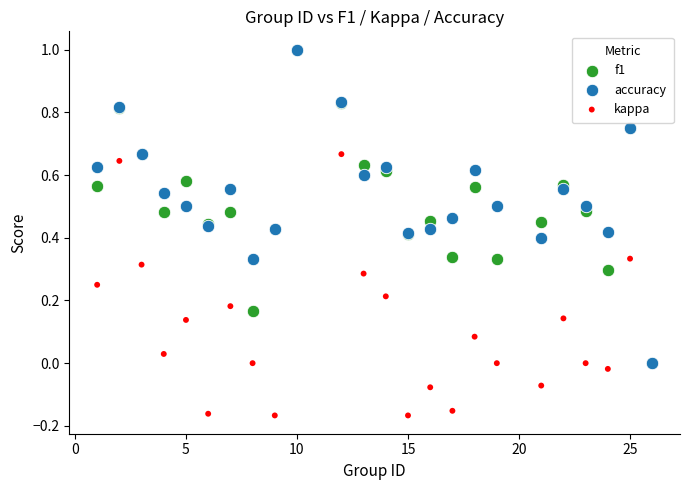

What are all the series names shown in the legend?

f1, accuracy, kappa